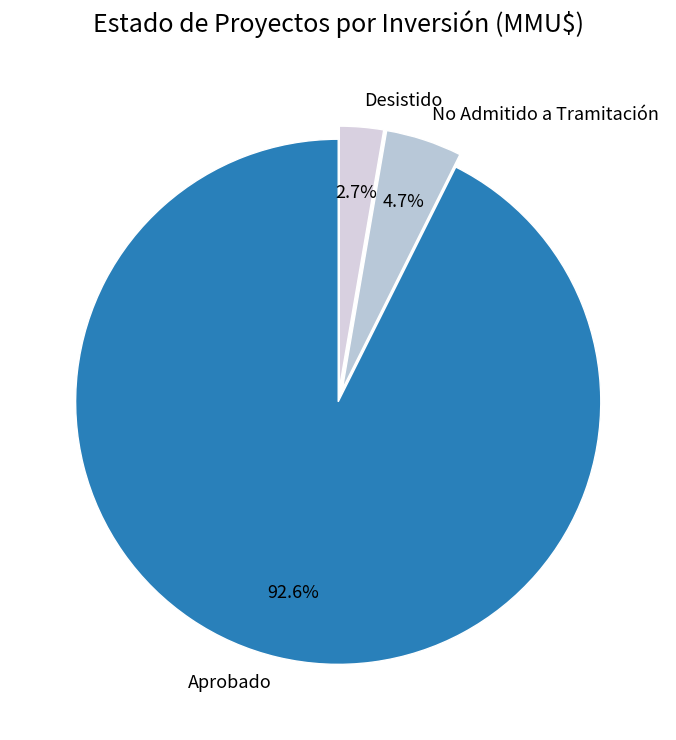

Does any single category account for the majority?

Yes